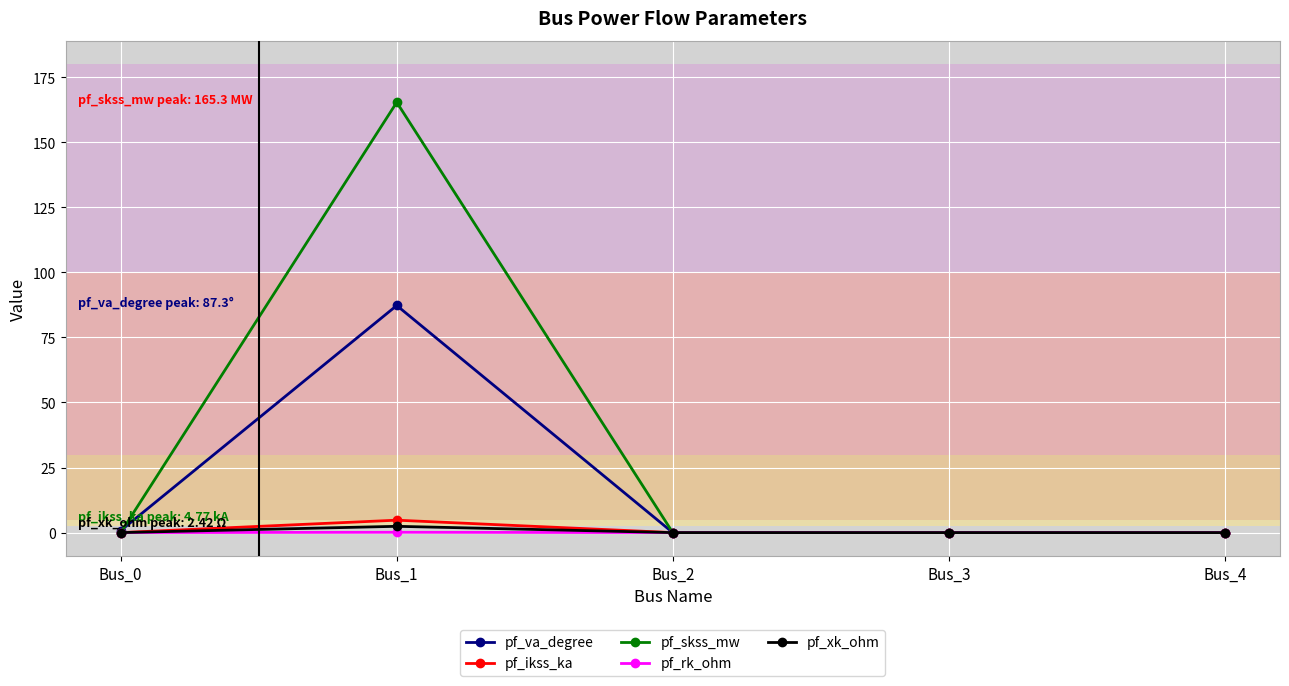

At which category does pf_ikss_ka reach its first local peak?

Bus_1